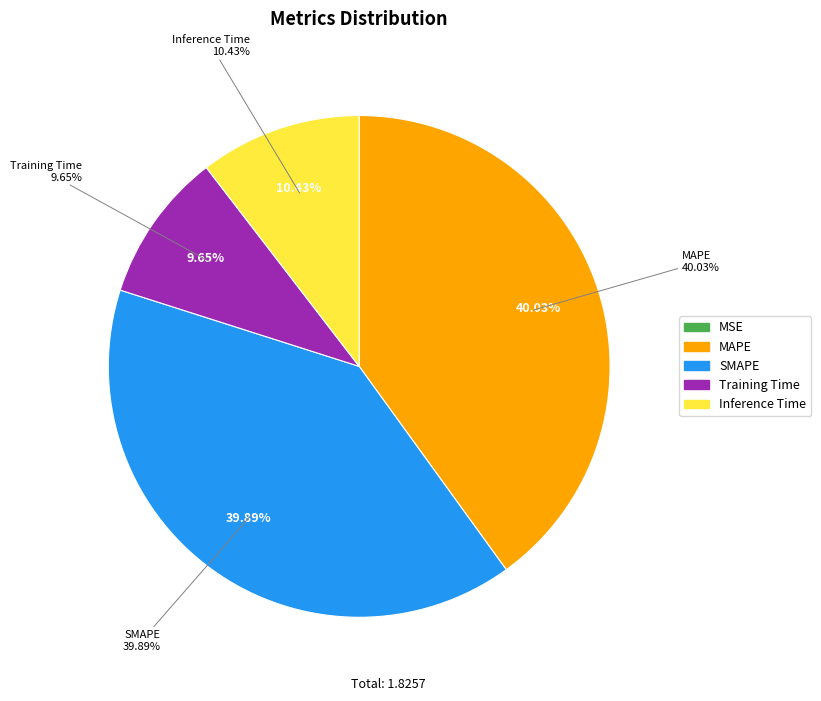

True or false: SMAPE accounts for 45% of the total.

False